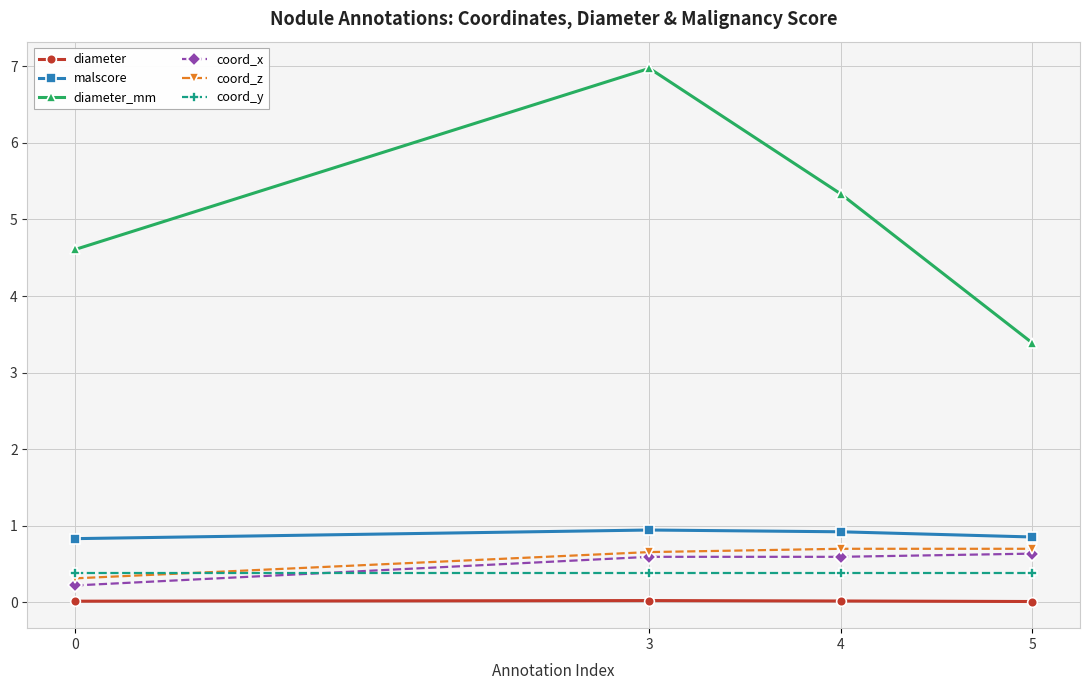

Which series has the largest range (max minus min)?

diameter_mm